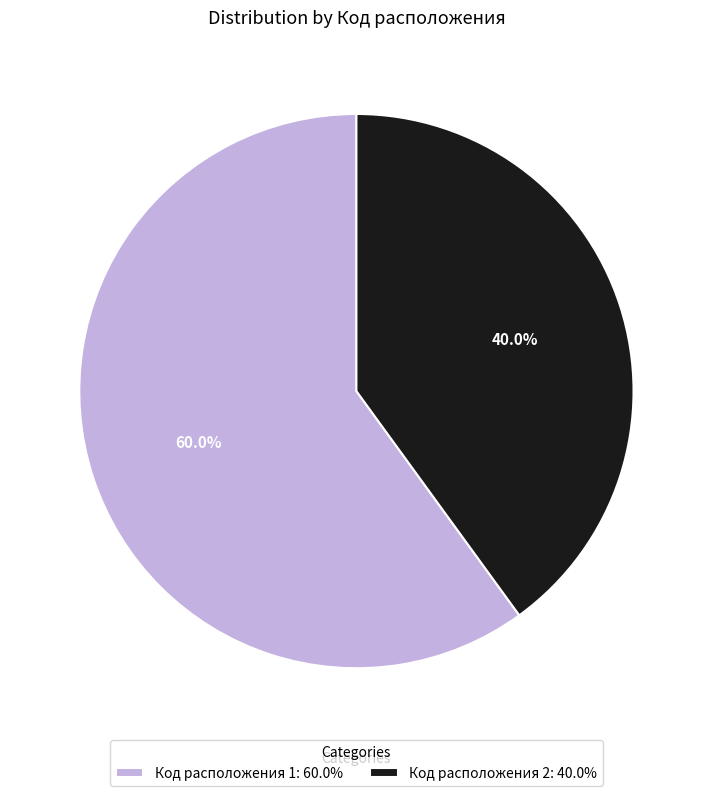

Combined, what portion of the pie is Код расположения 2: 40.0% and Код расположения 1: 60.0%?

100.0%